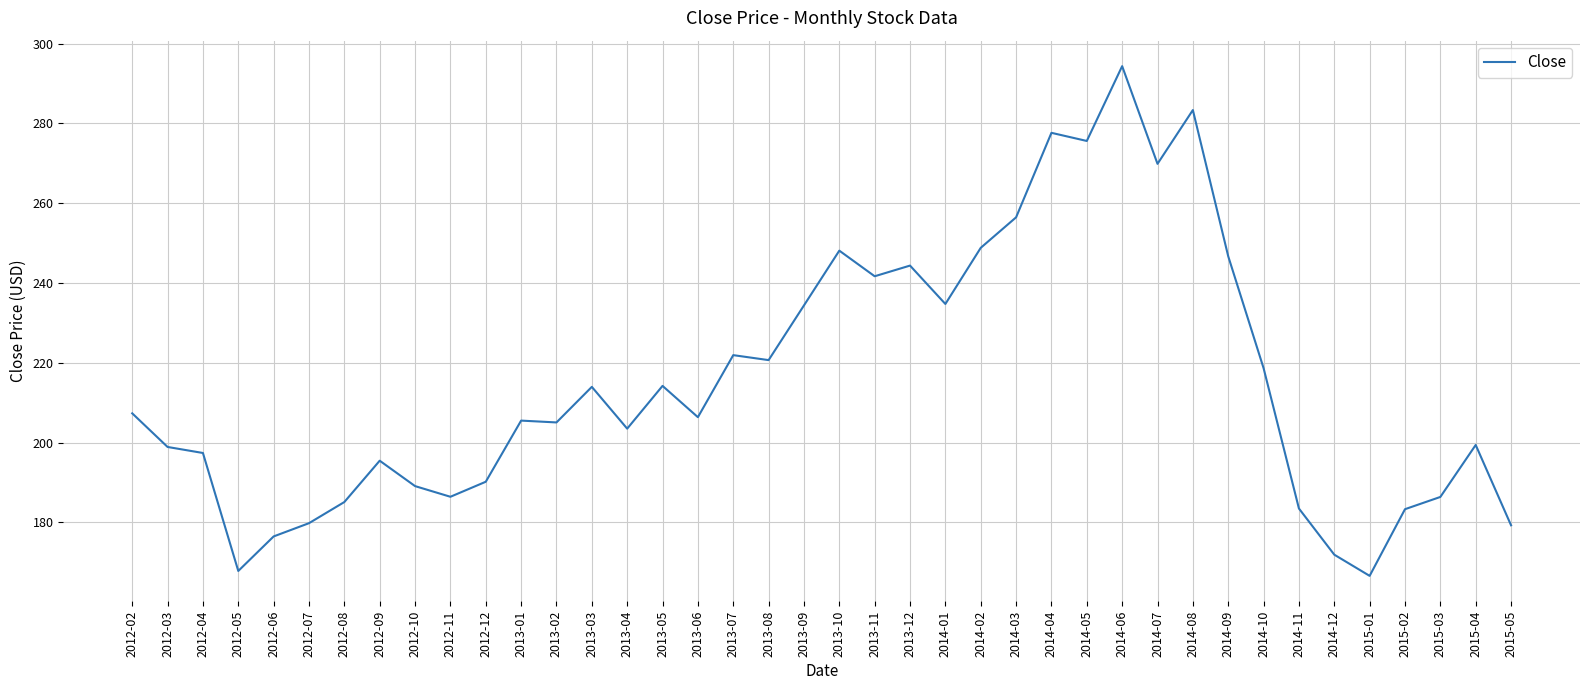

Is it true that the value at 2014-11 is 302.2?

False